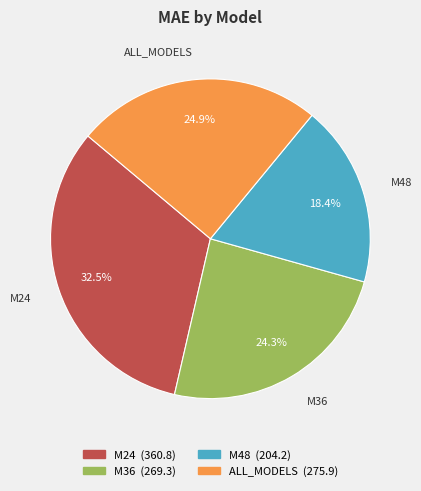

How many slices are in this pie chart?

4